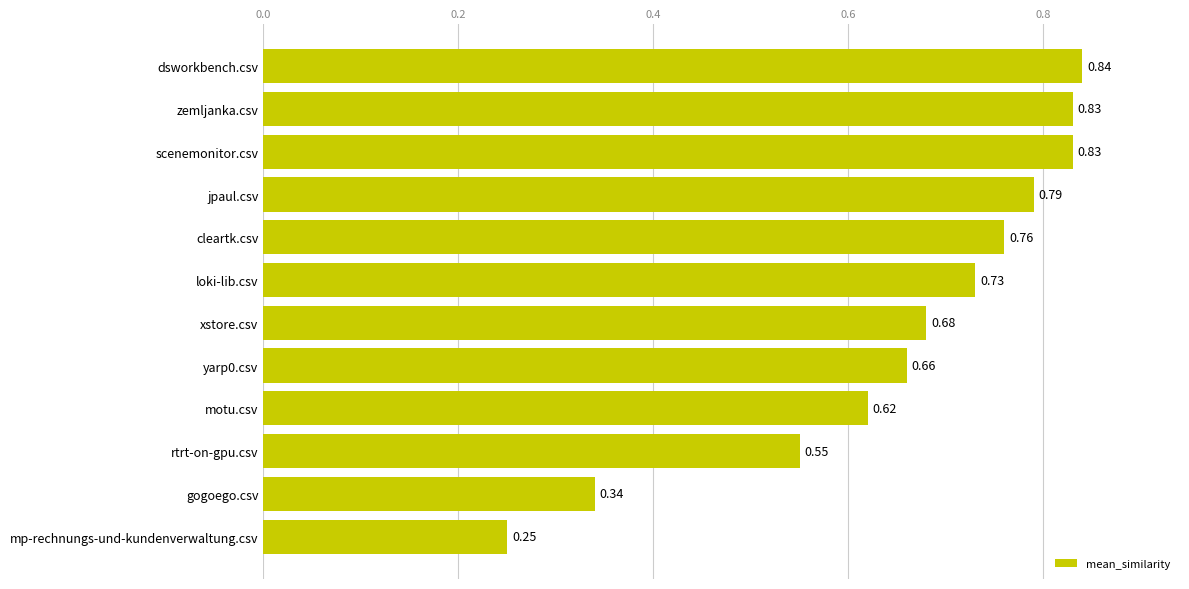

Which has a higher value, zemljanka.csv or cleartk.csv?

zemljanka.csv